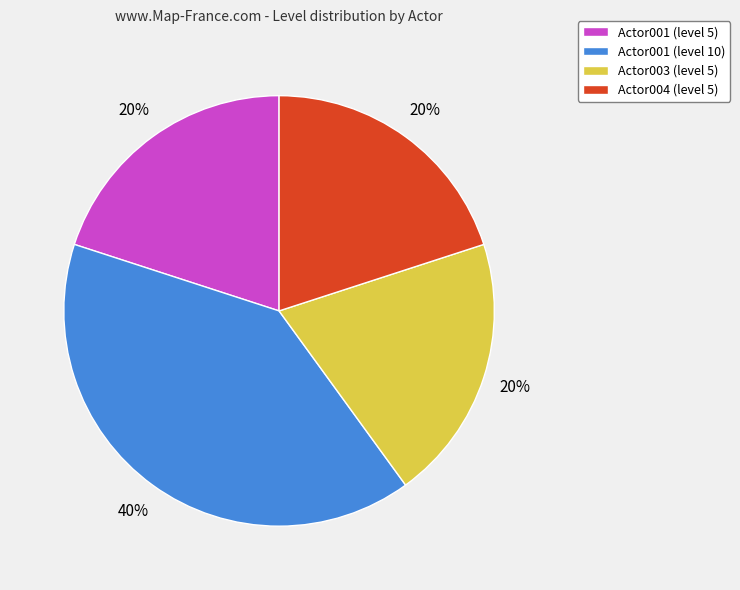

Which category has the biggest portion of the pie?

Actor001 (level 10)